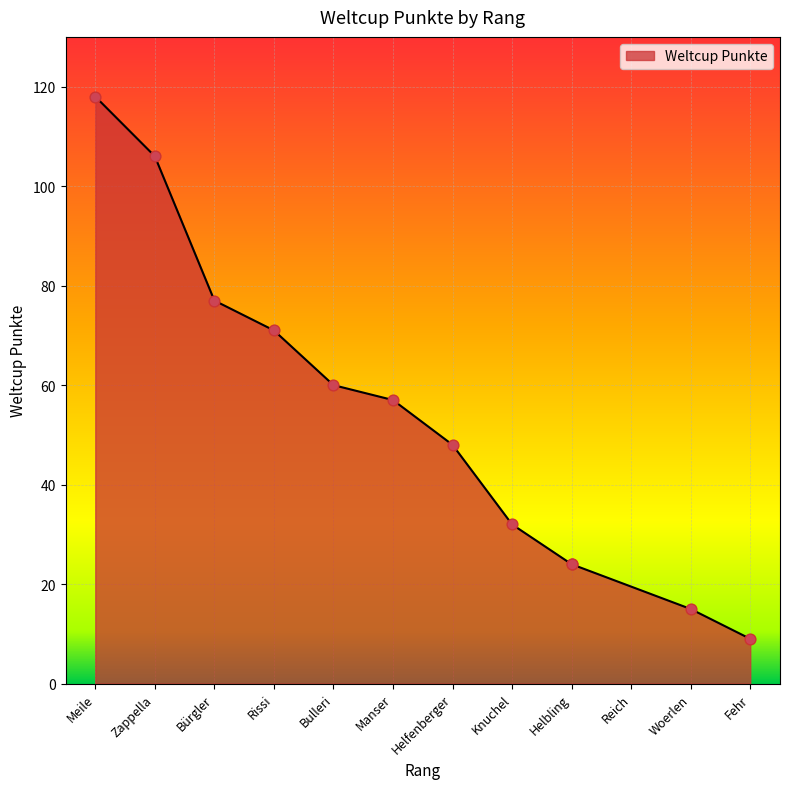

What is the change in value from Bürgler to Bulleri?

-17